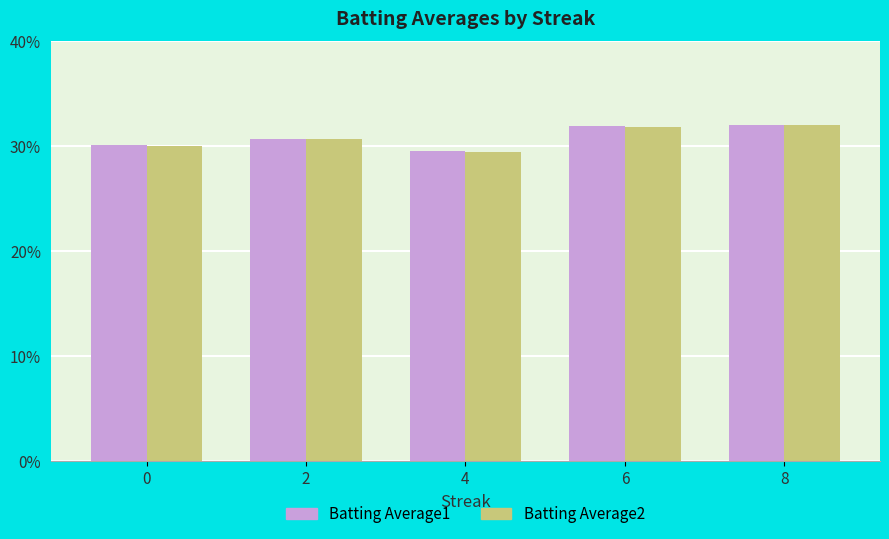

Does the chart contain stacked bars?

No